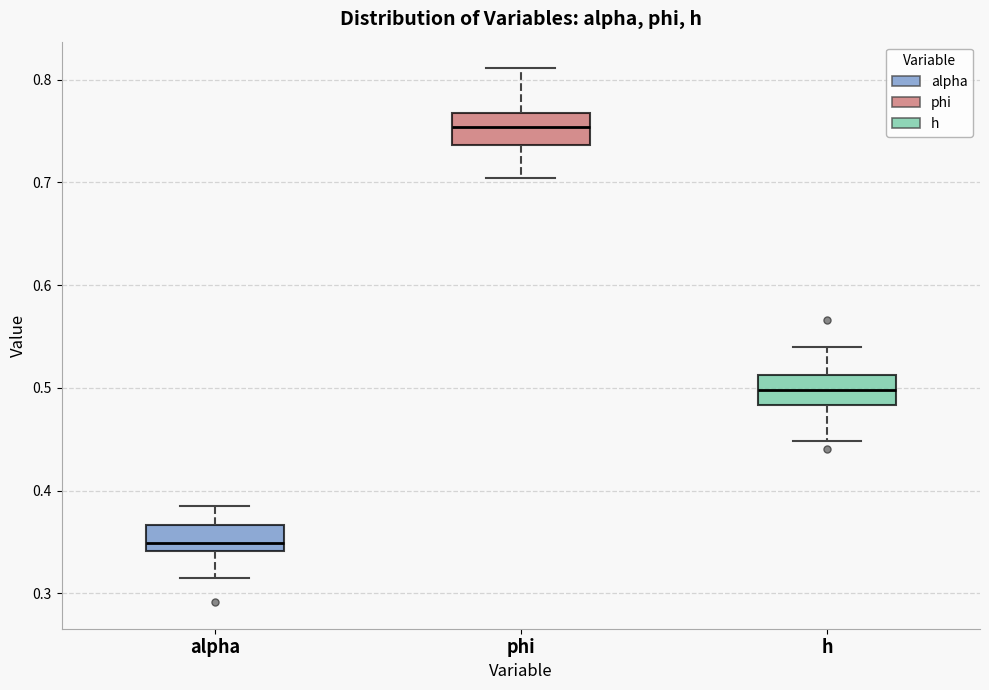

Which box's median line is the highest?

phi